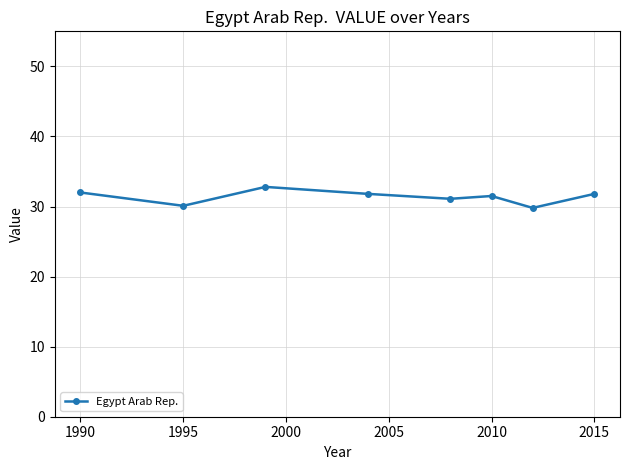

What is the smallest value displayed?

29.8